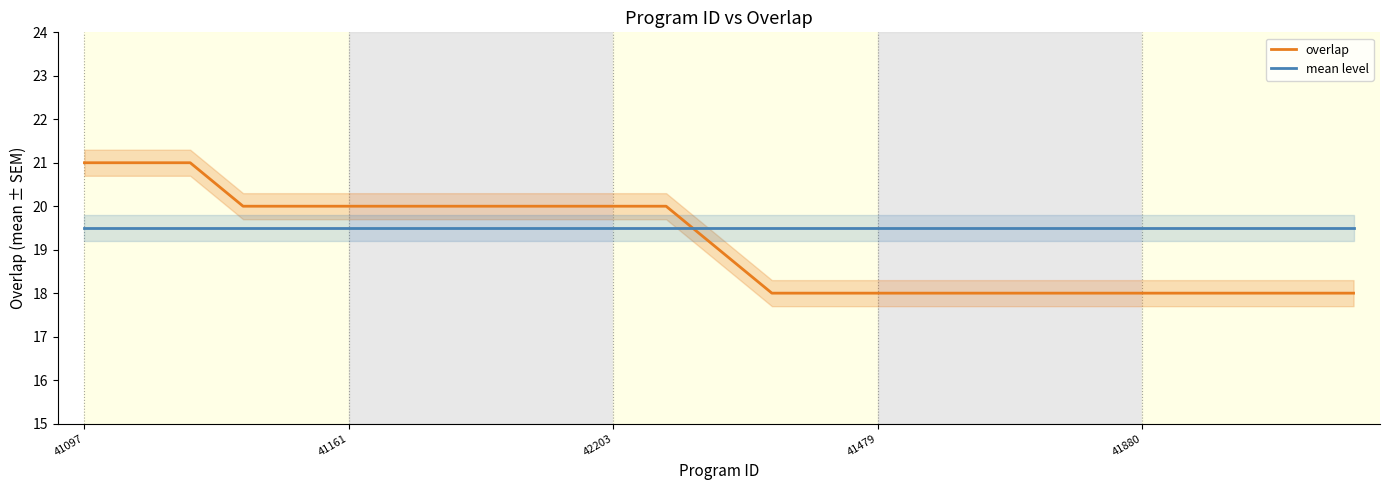

What is the value of the overlap point at the 21st from the left?

18.0